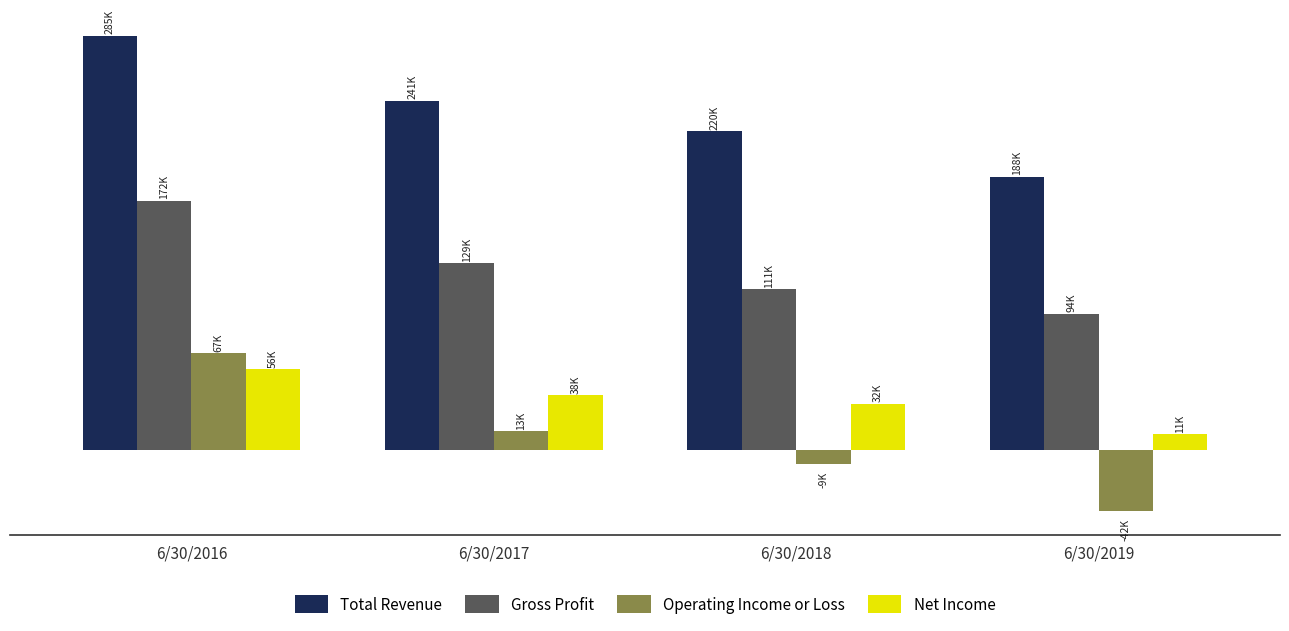

Does the chart contain stacked bars?

No